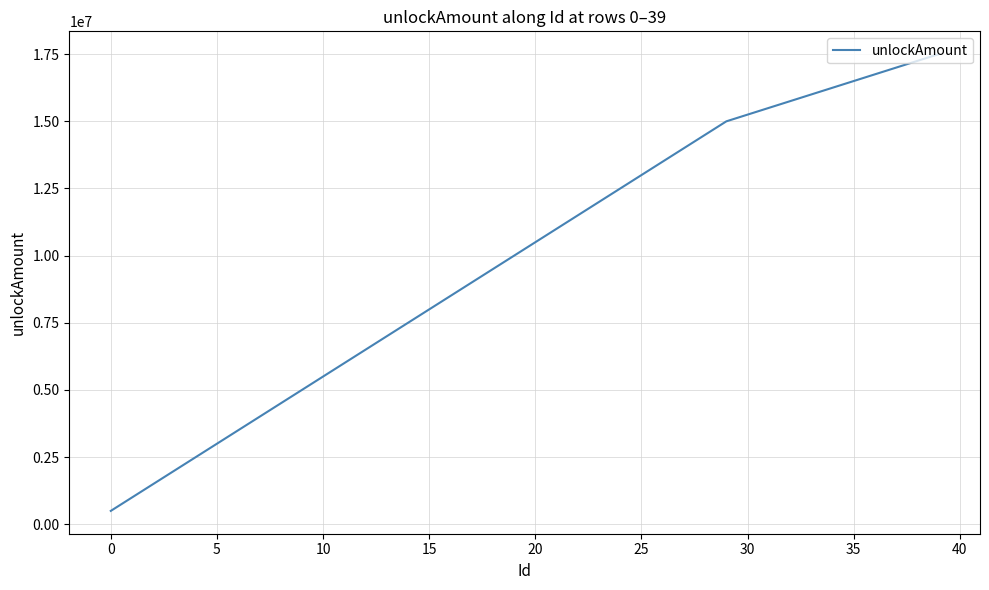

What is the difference between the maximum and minimum values?

17000000